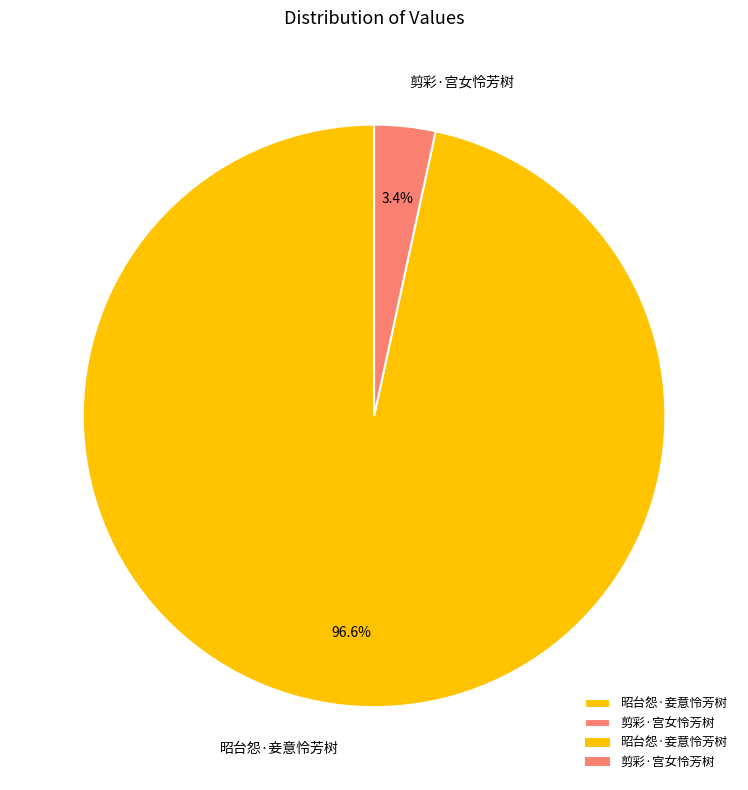

Count the number of slices in the pie.

2